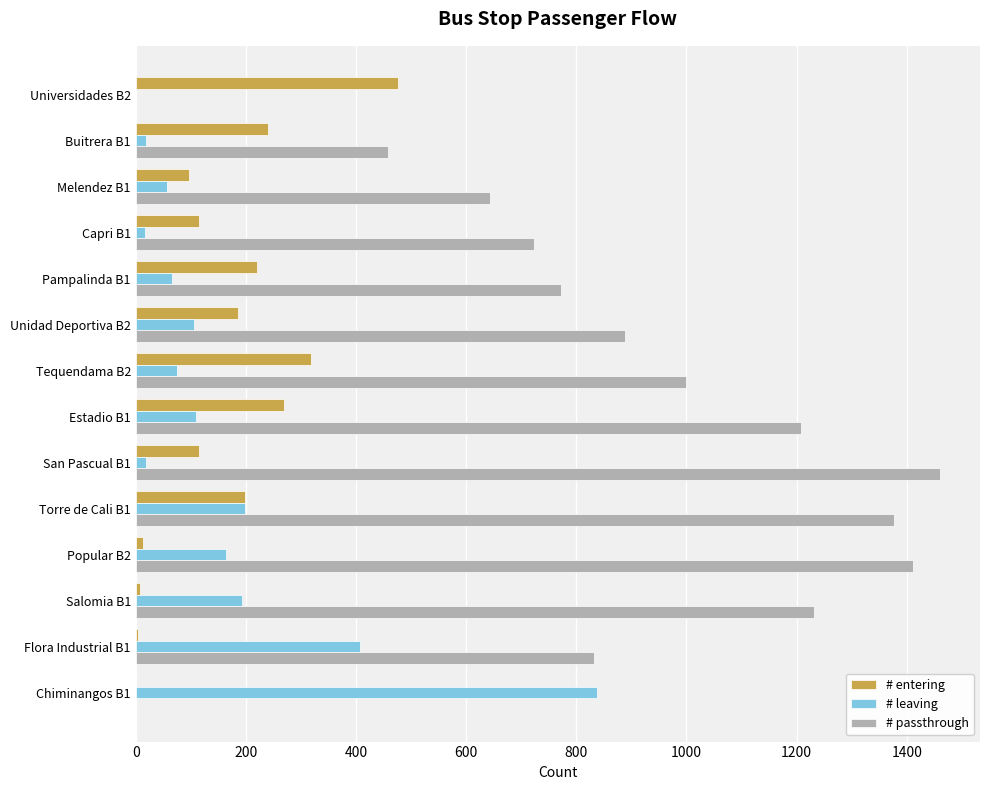

Count the number of data series in this chart.

3